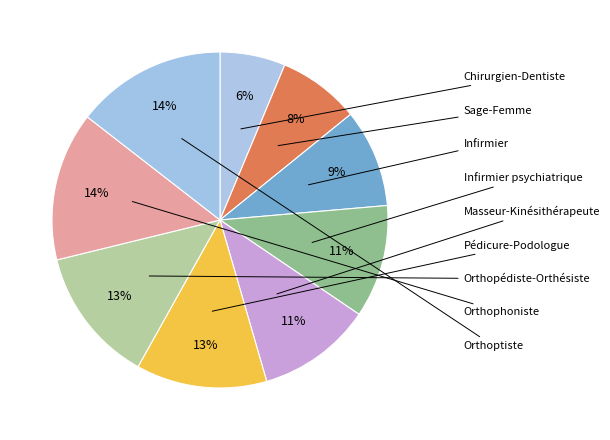

How many slices are in this pie chart?

9